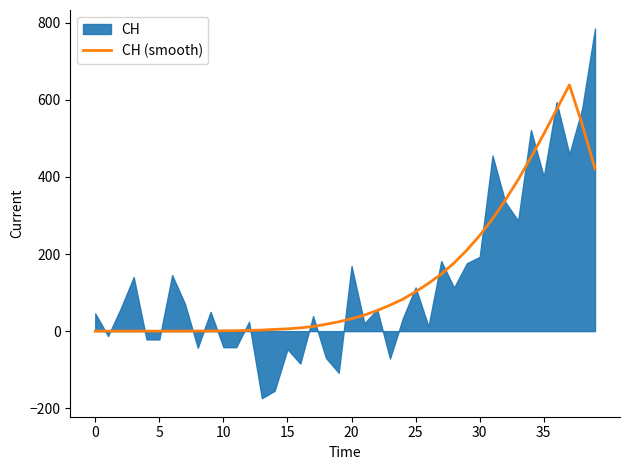

True or false: the data has more than 2 interior local peaks.

False